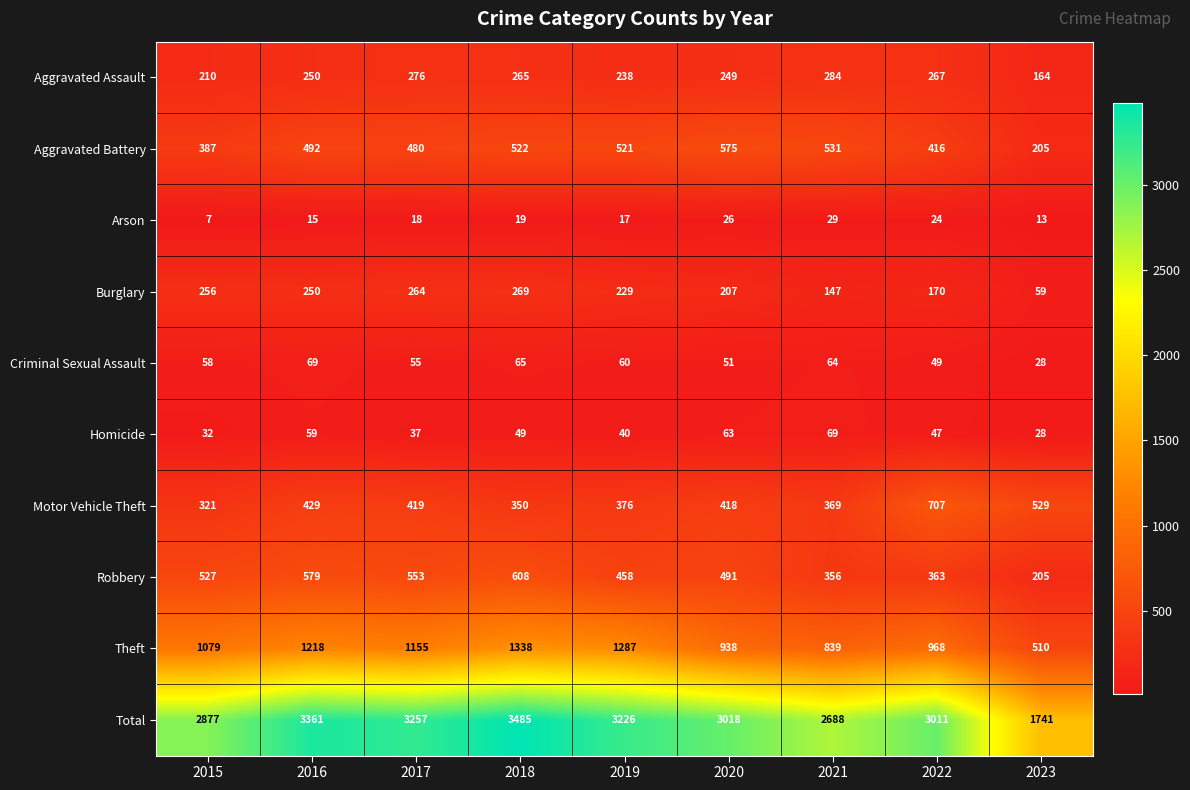

What is the difference between the highest and lowest values at 2017?

3239